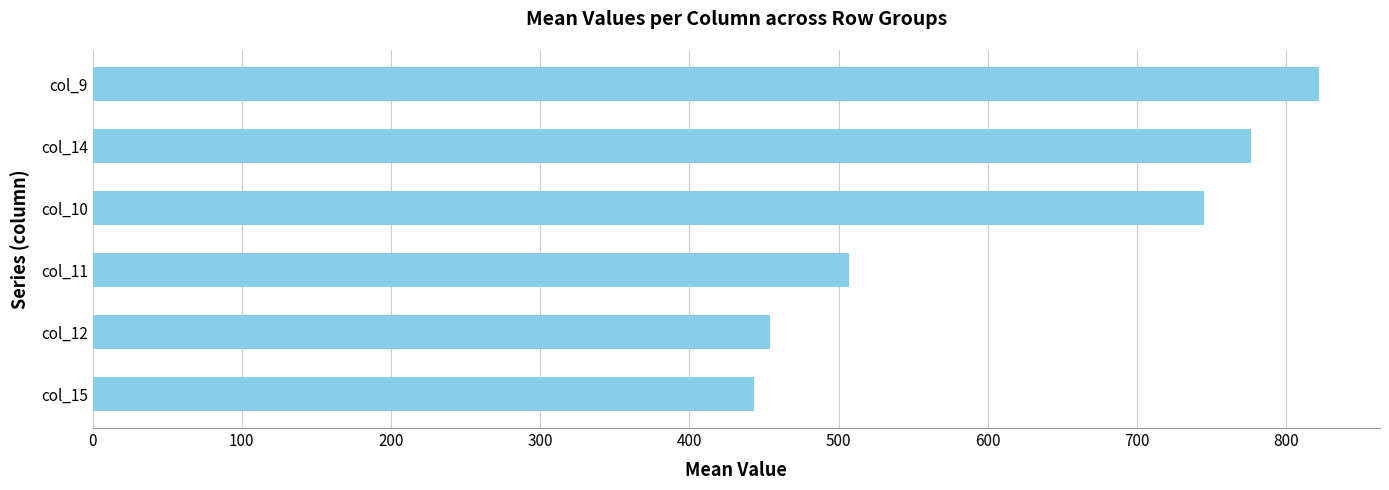

How many data points does each series have?

6